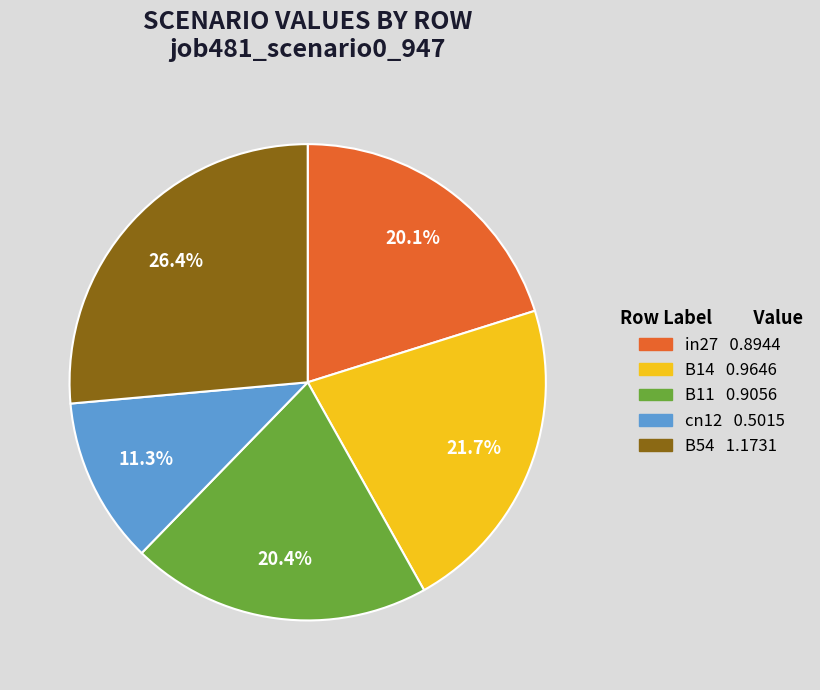

Do B14 and B54 together represent more than half of the pie?

No